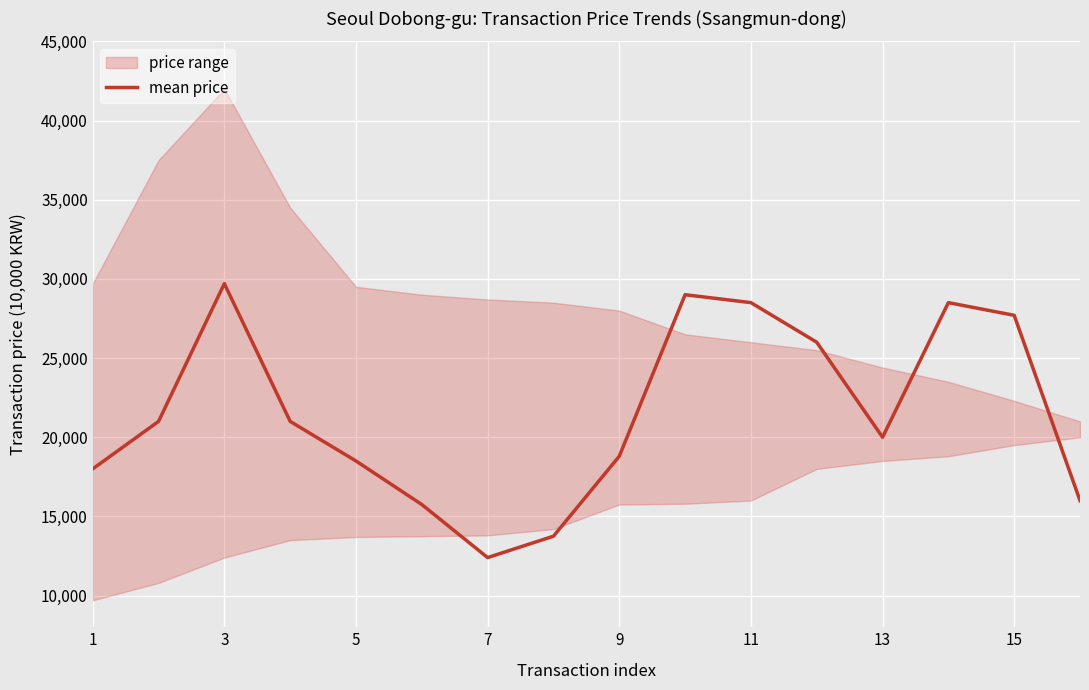

How many categories are shown in the chart?

16